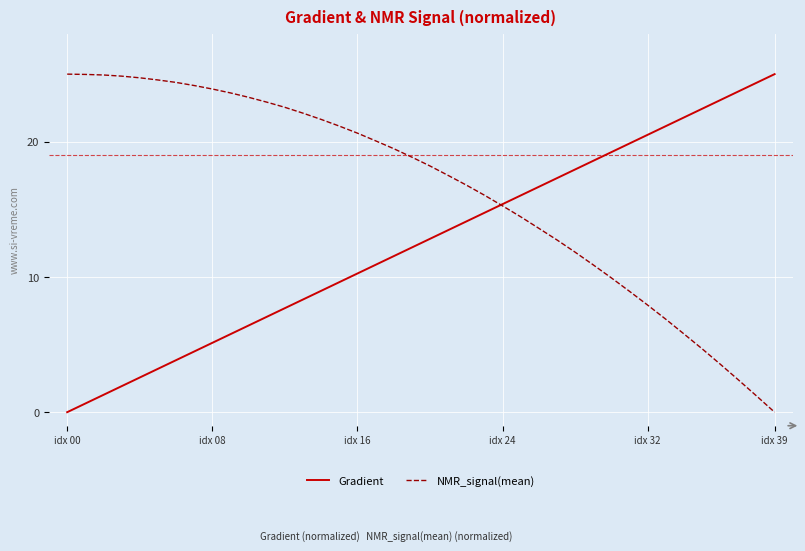

List the series in order of their overall mean, highest first.

NMR_signal(mean), Gradient